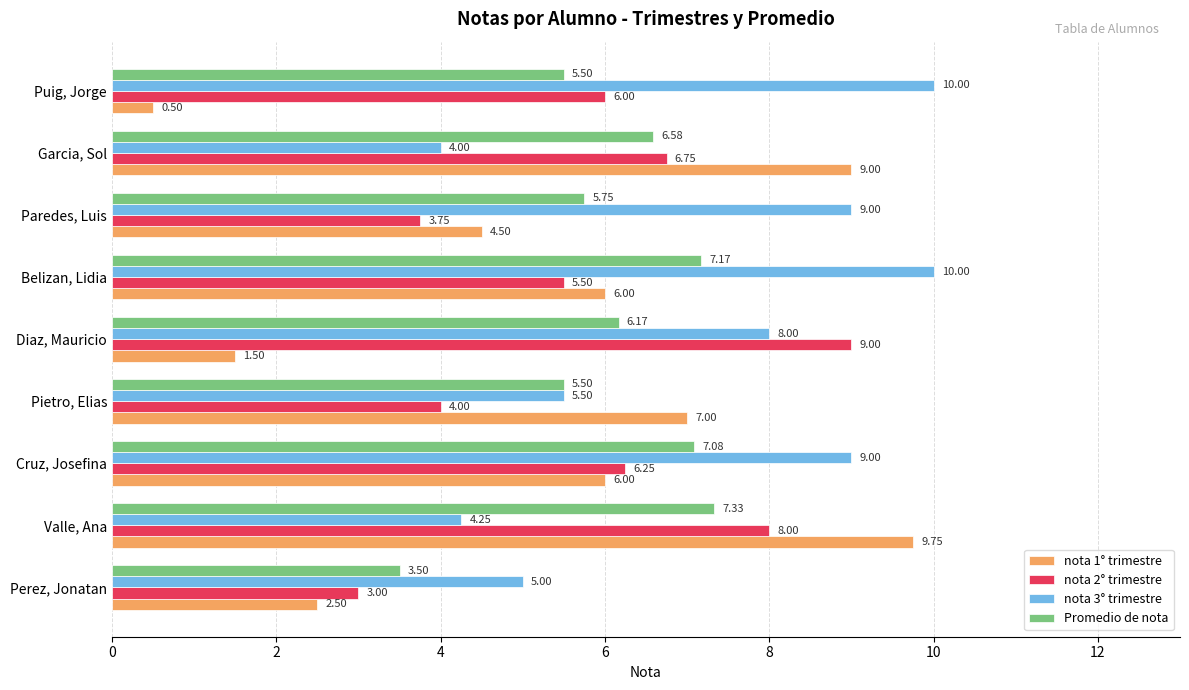

Where is nota 2° trimestre nearest to the value 6?

Puig, Jorge